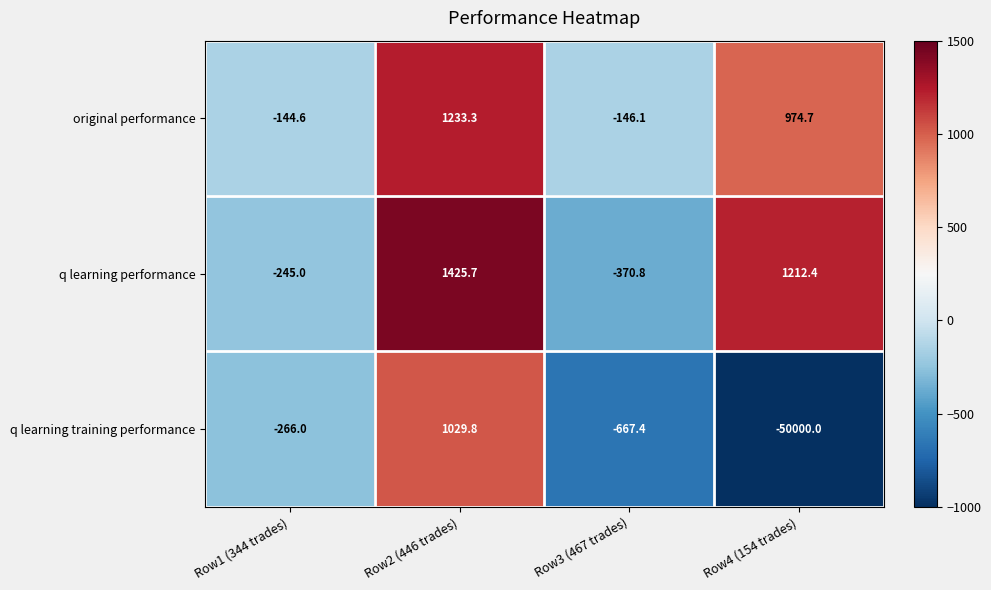

What is the average value of the q learning training performance series?

-12475.9